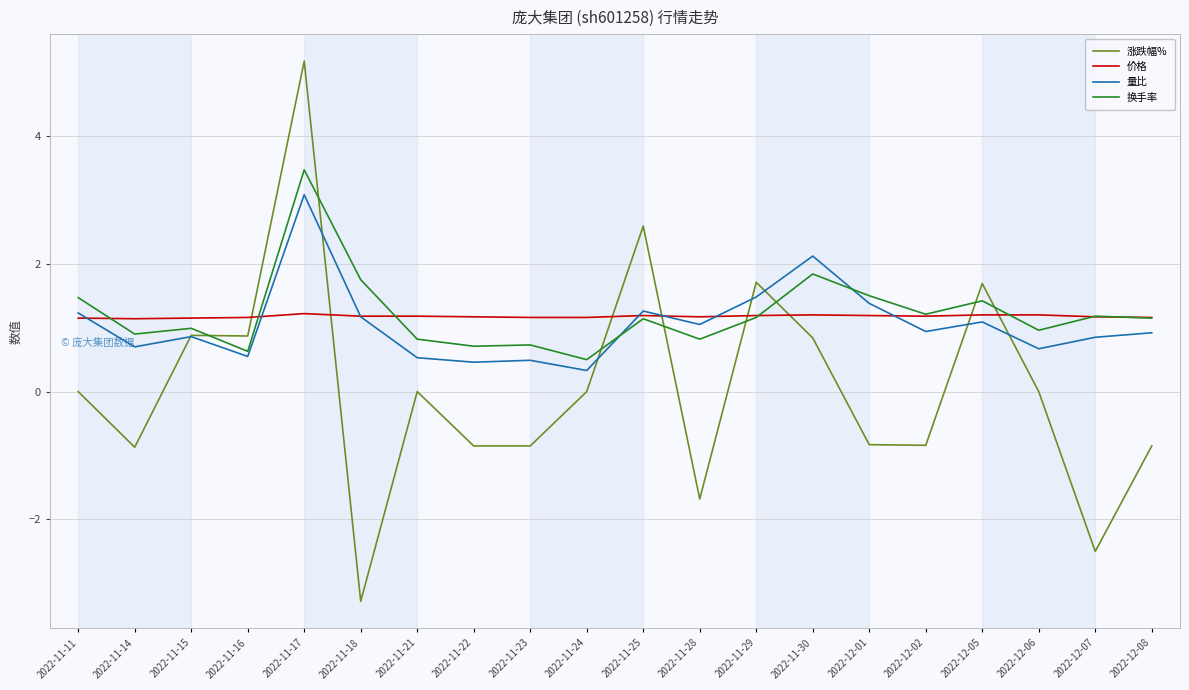

What value does the 价格 series have at 2022-11-29?

1.2